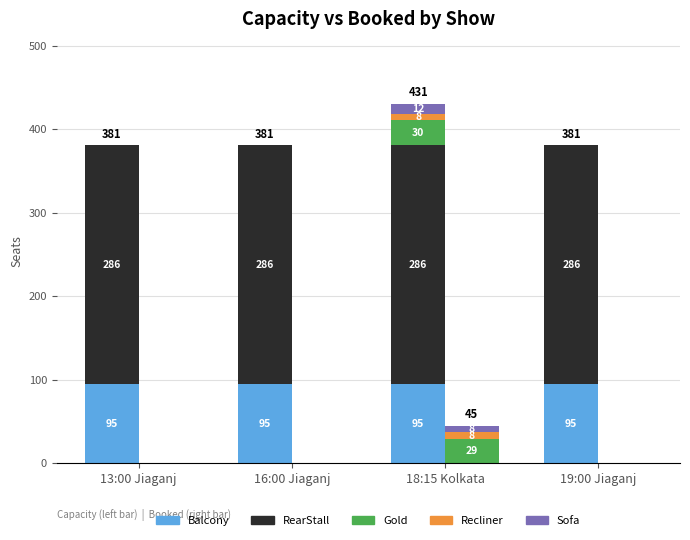

What is the average value of the RearStall series?

286